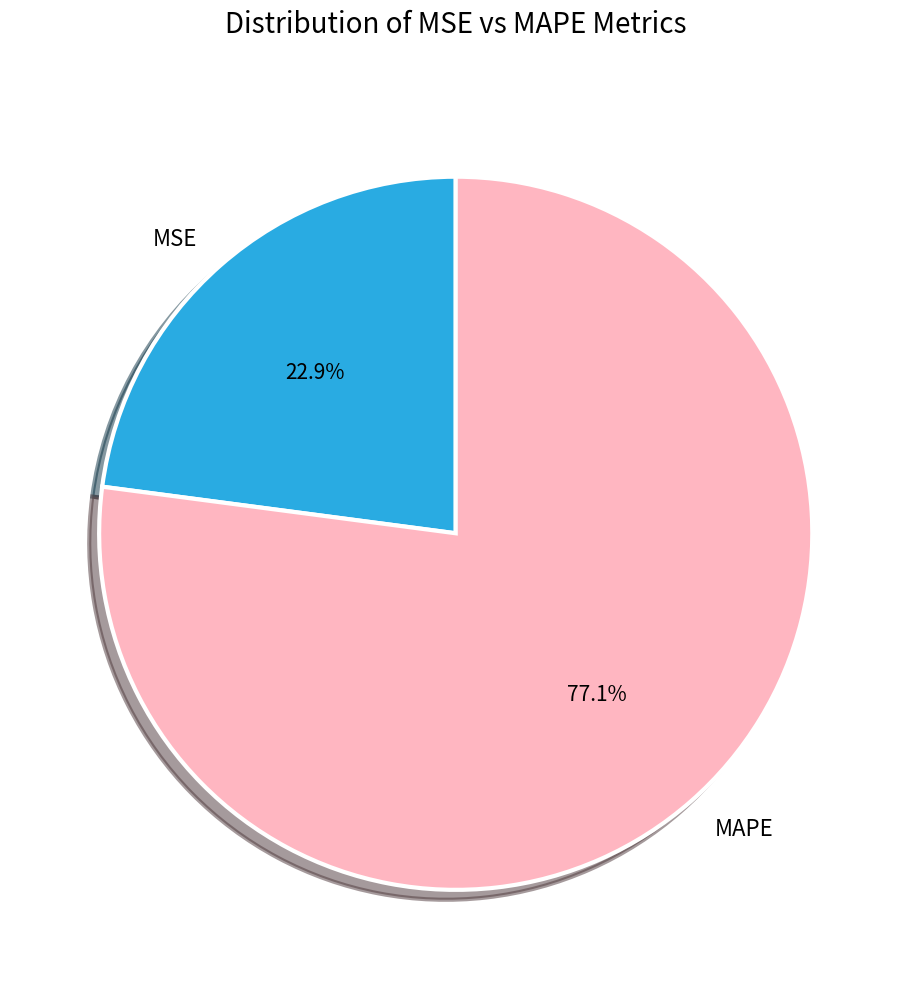

What percentage is NOT represented by MSE?

77.1%